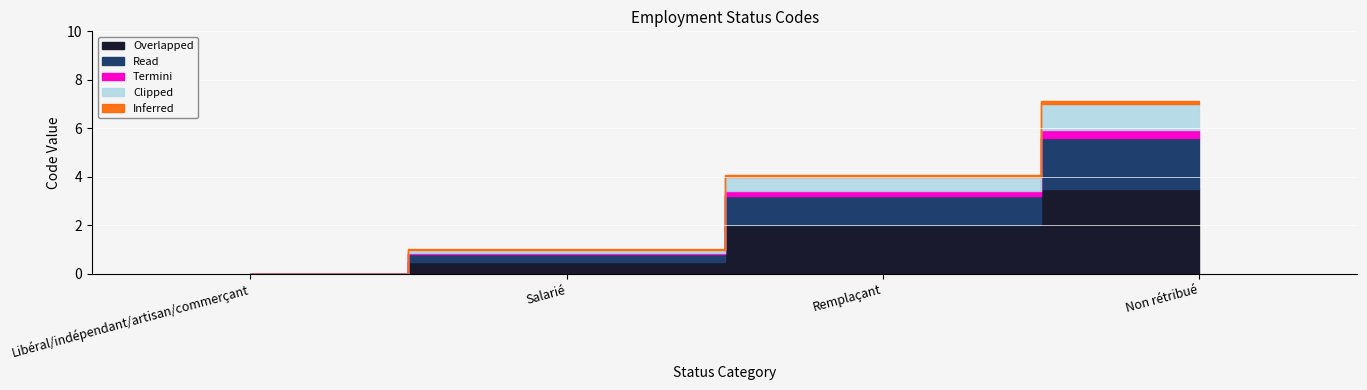

Between Salarié and Remplaçant, which is larger?

Remplaçant